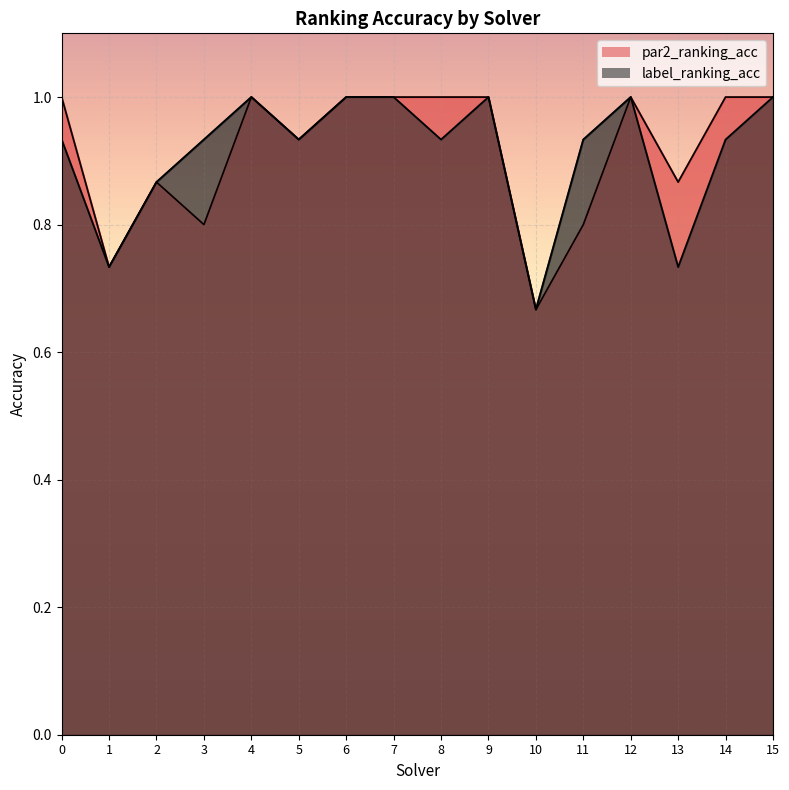

The label_ranking_acc series shows 0.7 at 13. True or false?

True